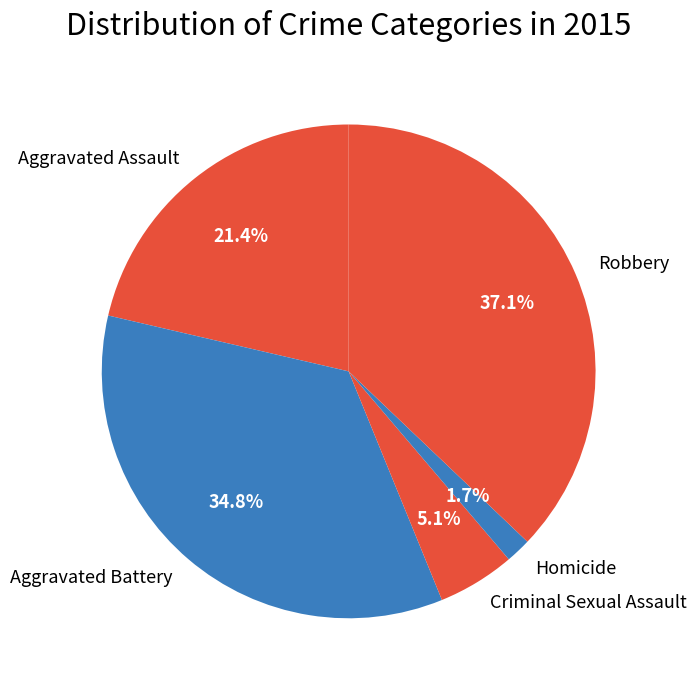

Is it true that Aggravated Battery is 35% of the pie?

True